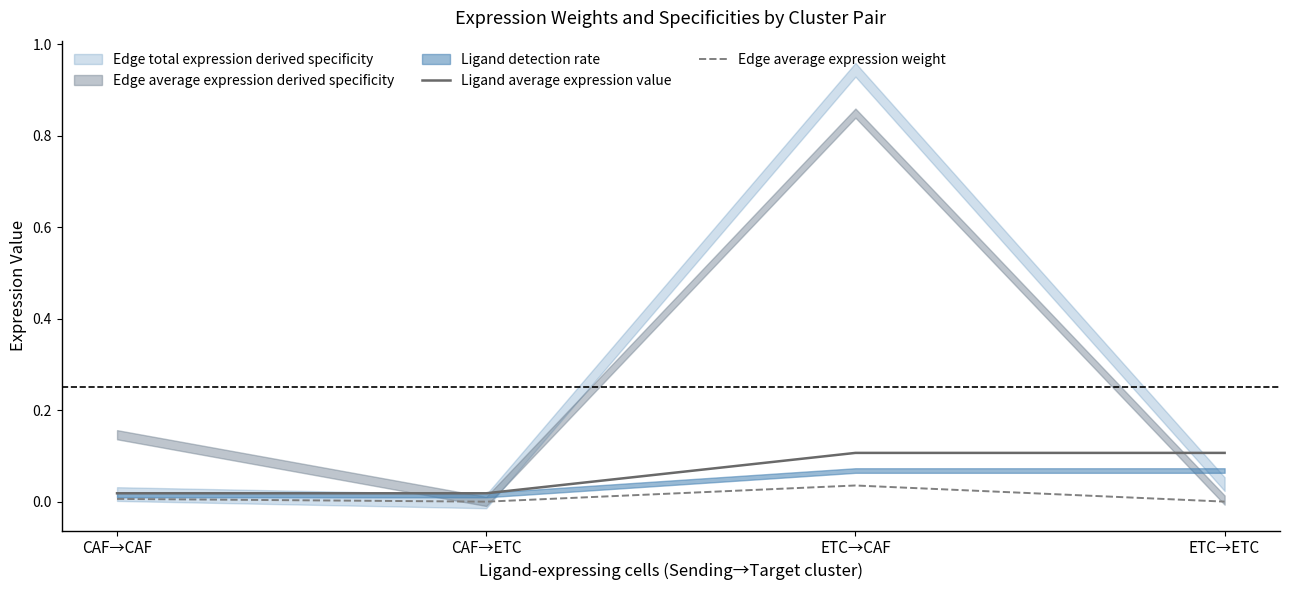

At which label does Edge average expression weight reach its peak?

ETC→CAF